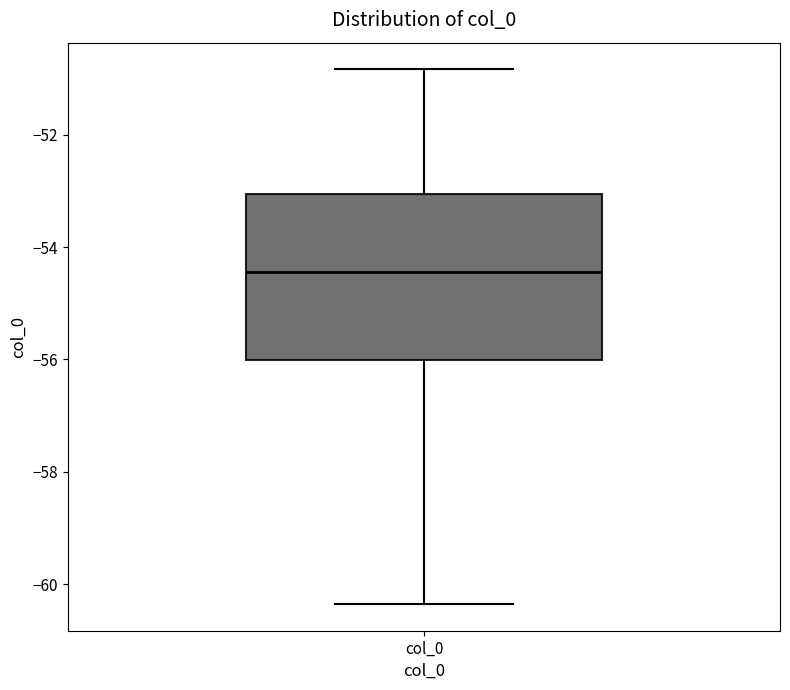

Where is the upper edge of the box for col_0 on the y-axis? The values are not printed on the chart, so give them approximately, as read against the axis.

-53.0